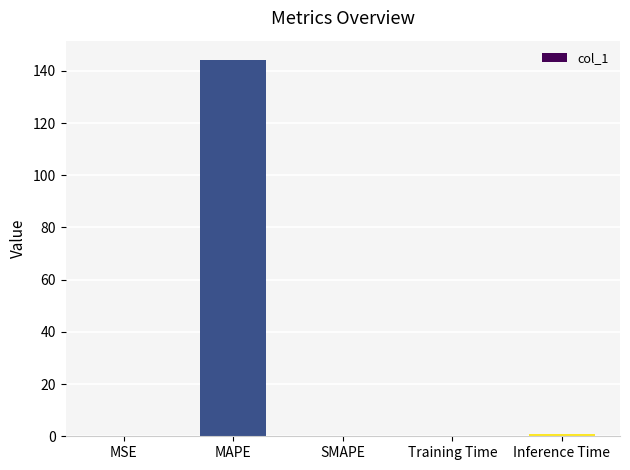

Which label corresponds to the largest value in the chart?

MAPE